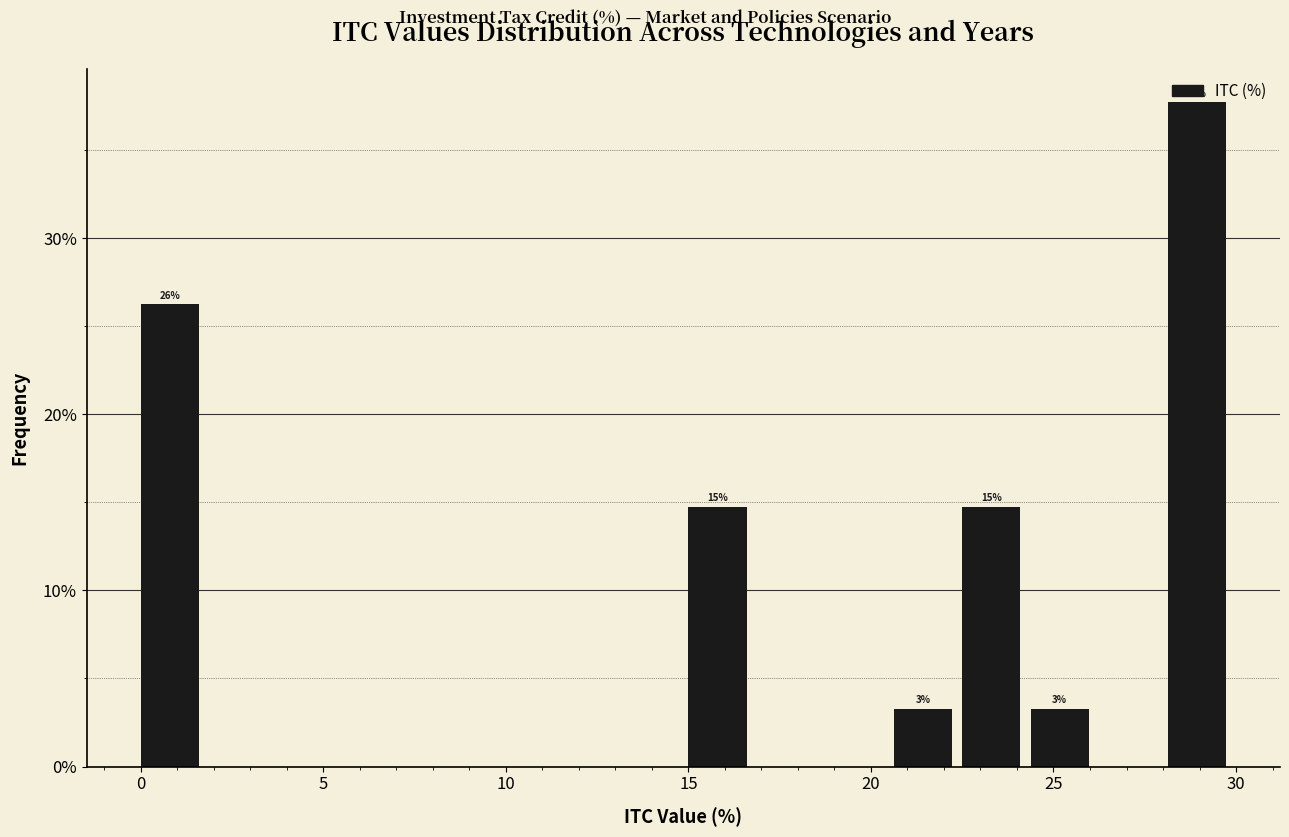

Read against the x-axis, roughly where is the centre of the tallest bar?

29.0